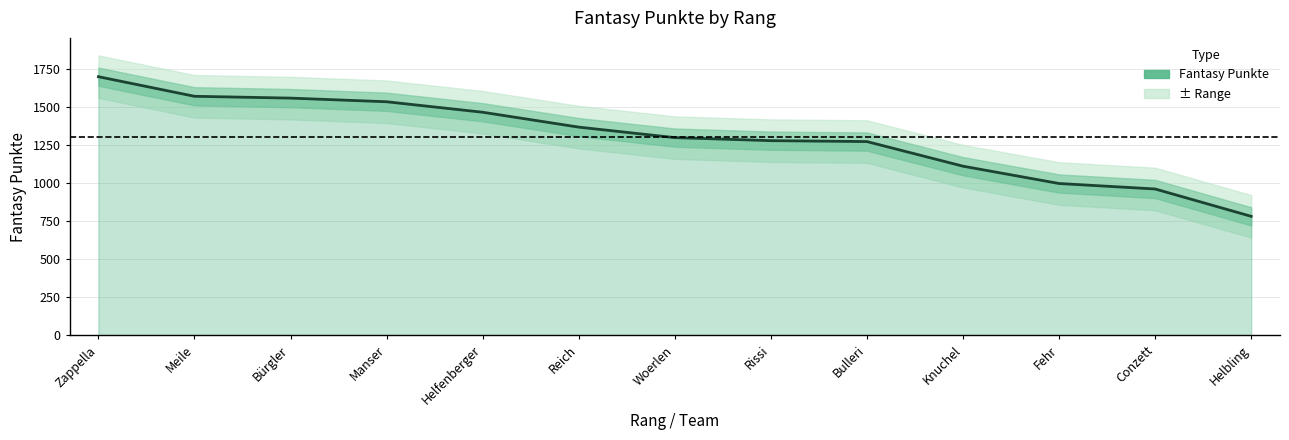

What is the average value?

1302